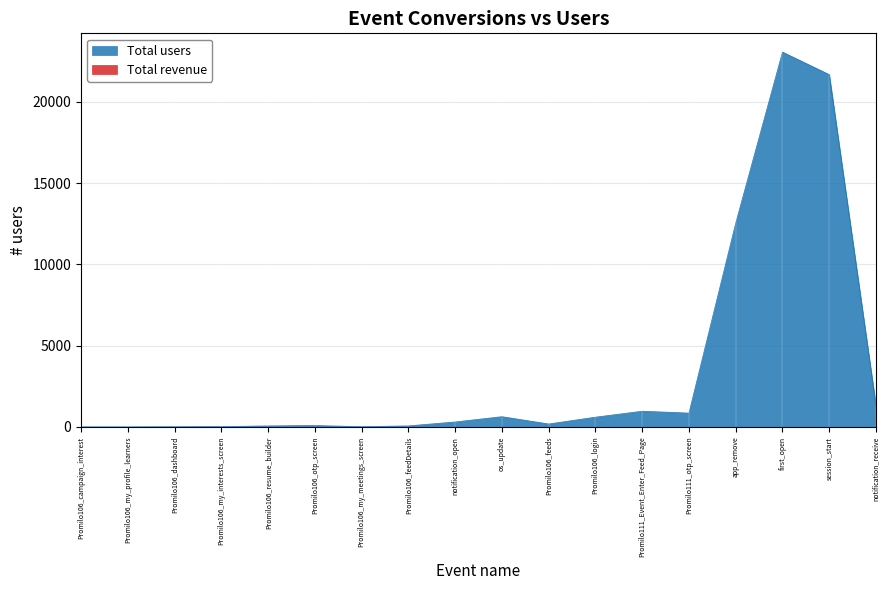

What position from the left is first_open?

16